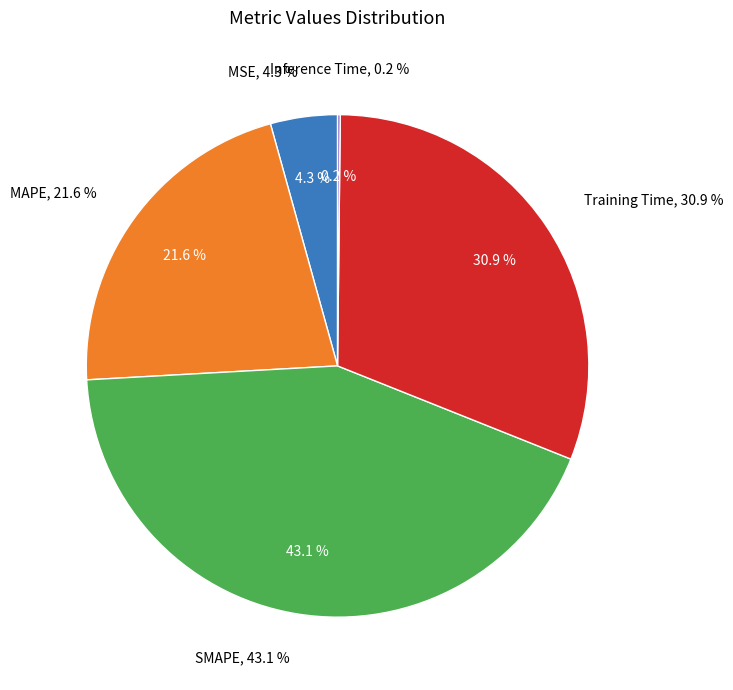

Which has a higher value, MSE or Training Time?

Training Time